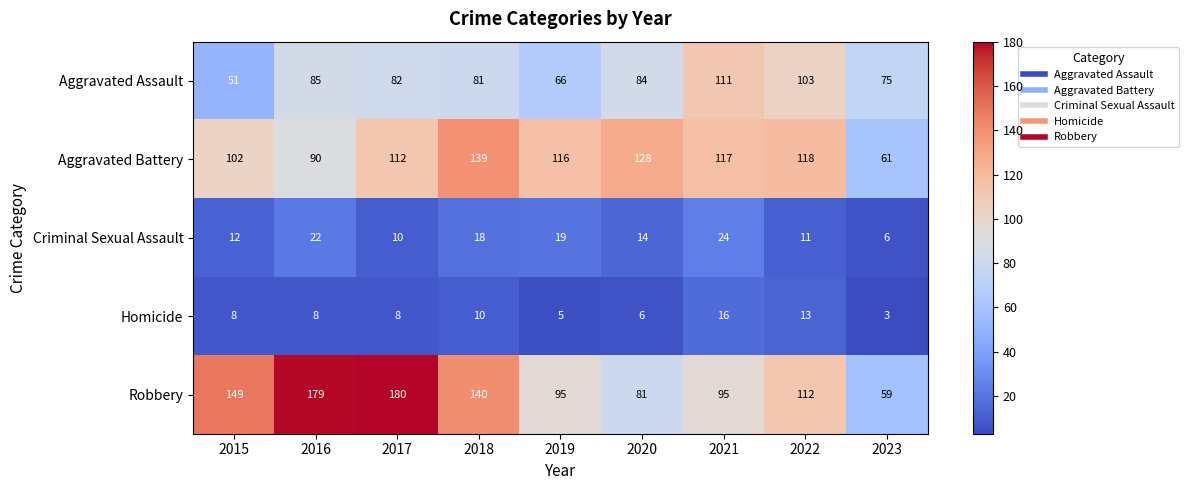

What is the total value across all series at 2019?

301